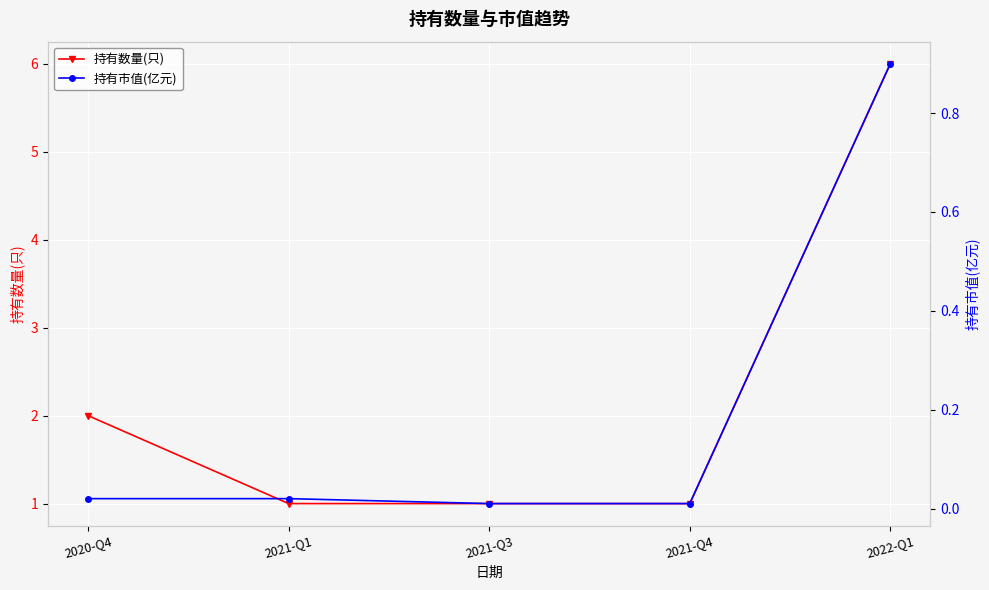

Reading right to left, list all the values displayed in this chart.

持有数量(只): 6.0	1.0	1.0	1.0	2.0
持有市值(亿元): 0.9	0.0	0.0	0.0	0.0